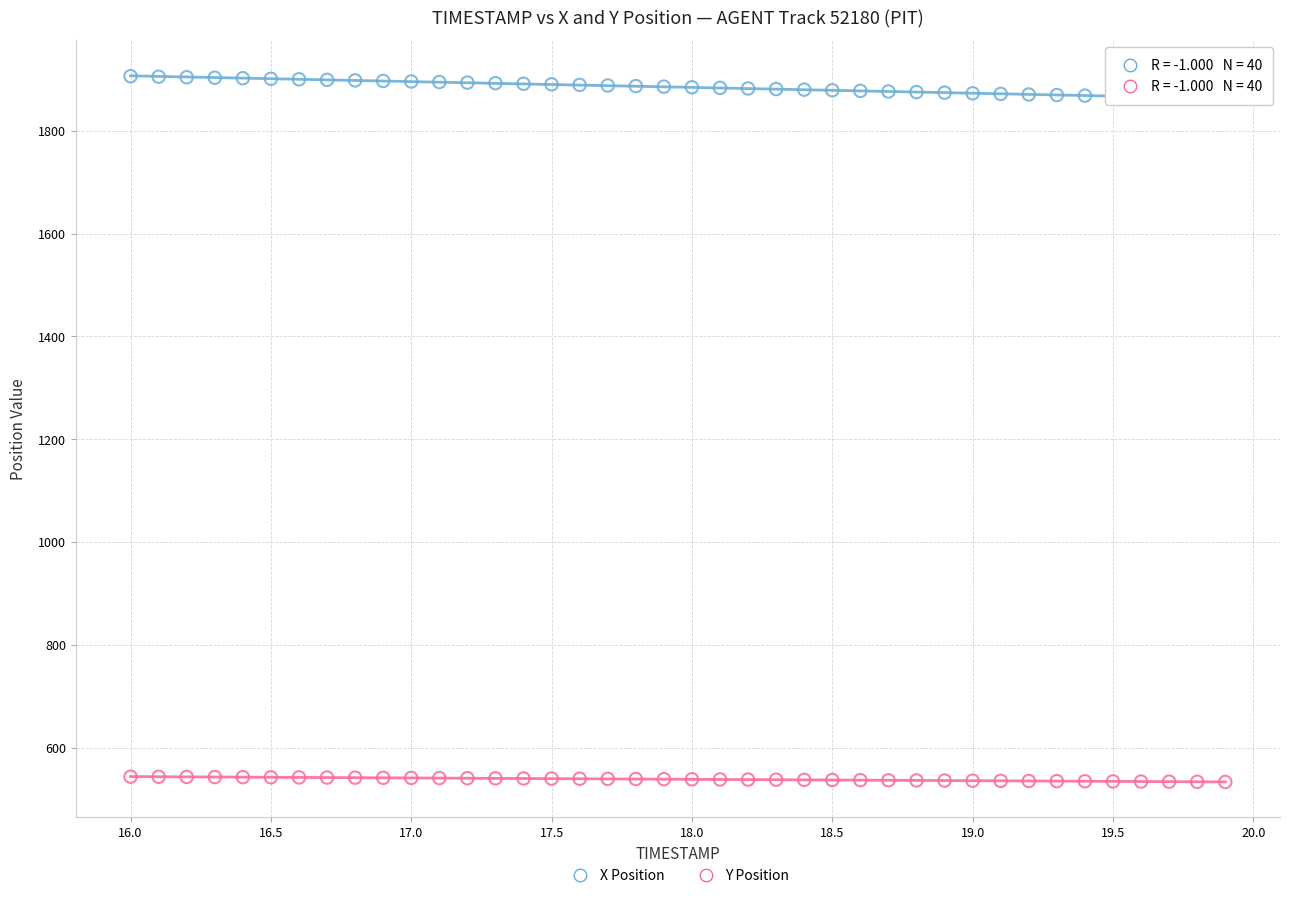

Across all data points, what is the range of X values (max minus min)?

3.9